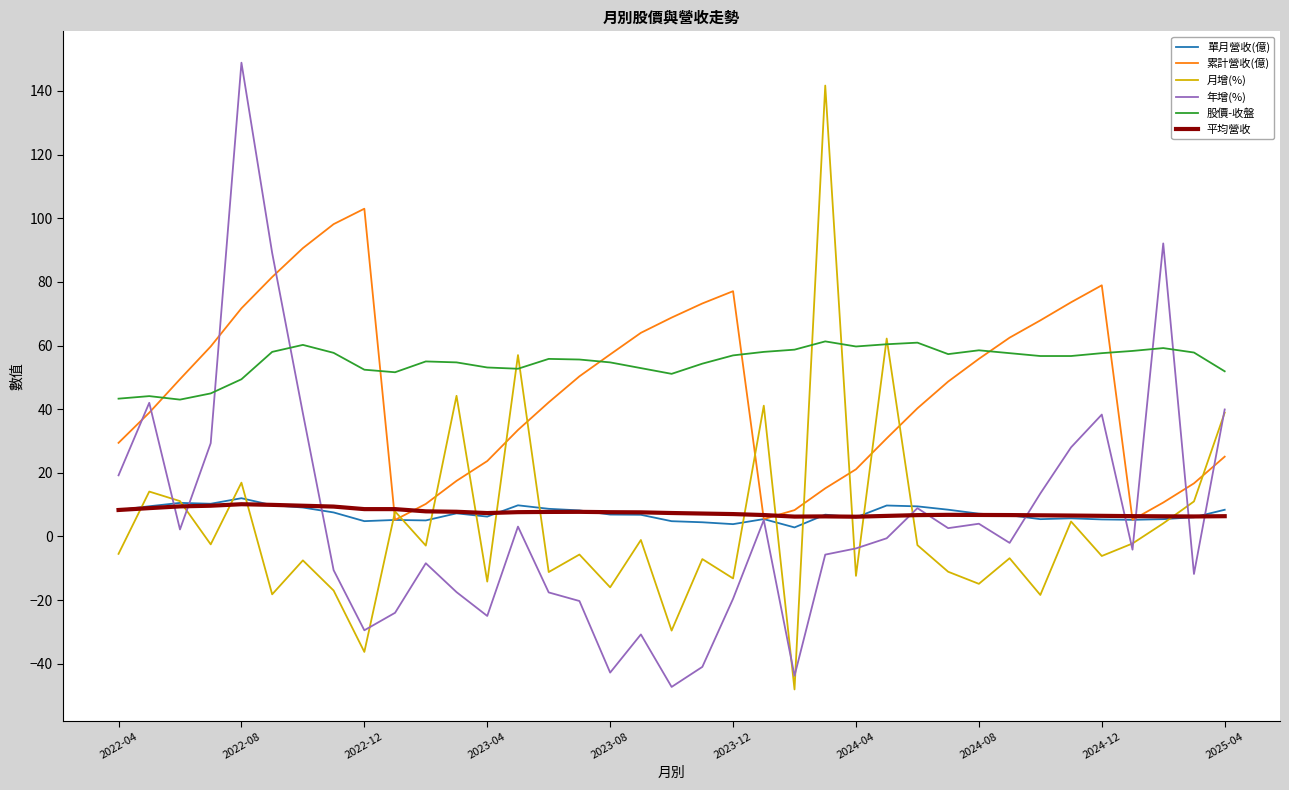

Count the number of data series in this chart.

6